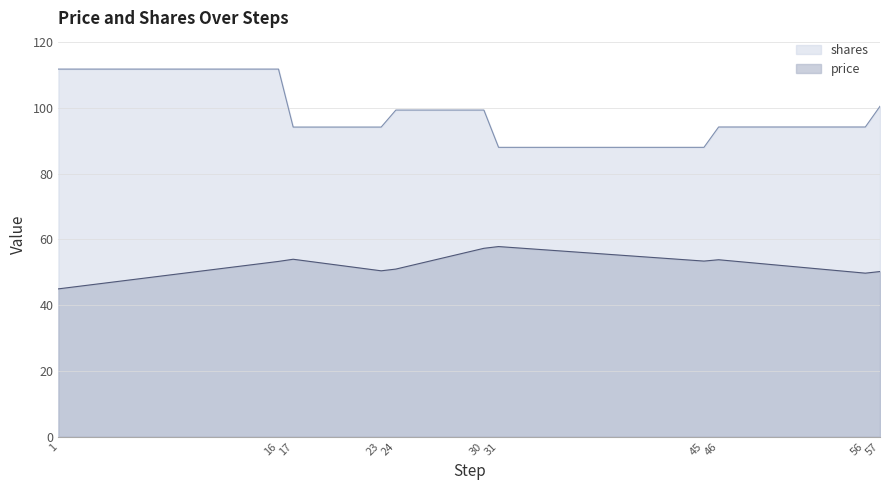

Does the chart display data point markers on the line(s)?

No